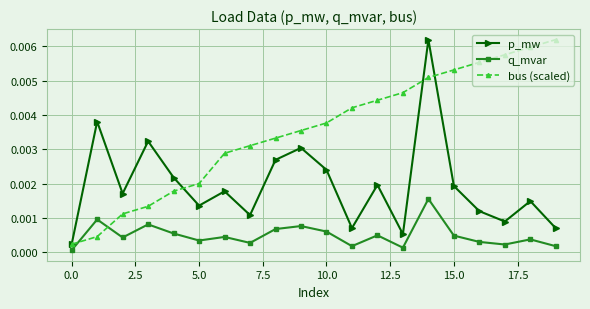

At how many categories does at least one series exceed 0?

20